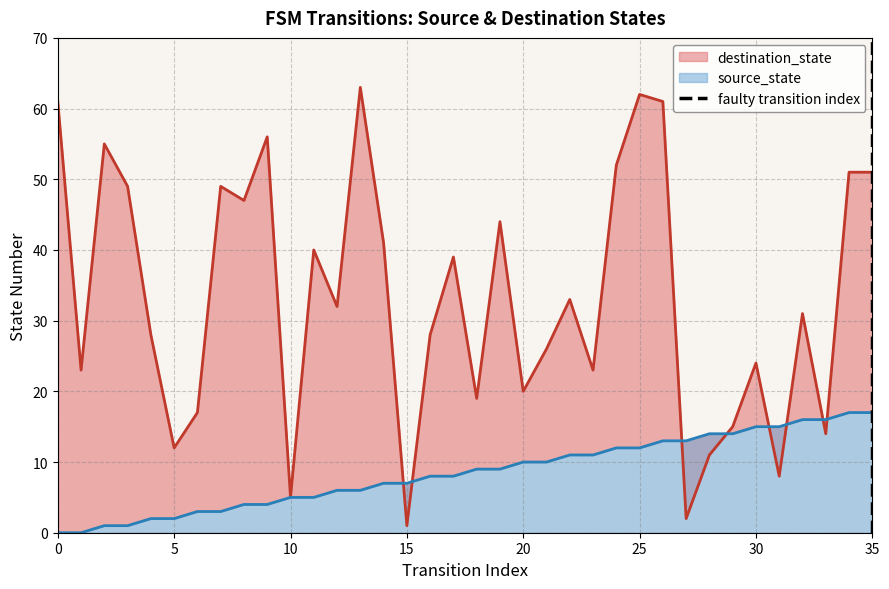

Does the chart display data point markers on the line(s)?

No